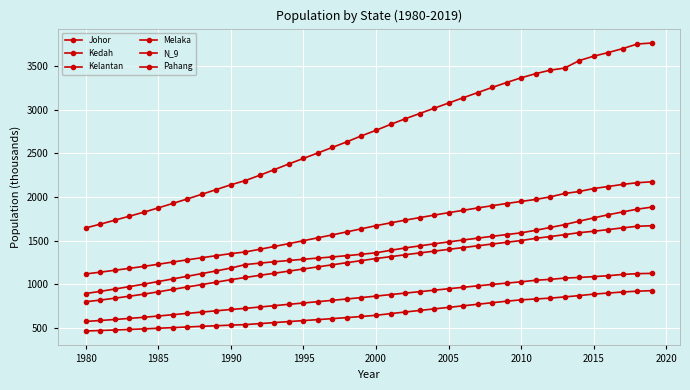

Which series has the largest range (max minus min)?

Johor